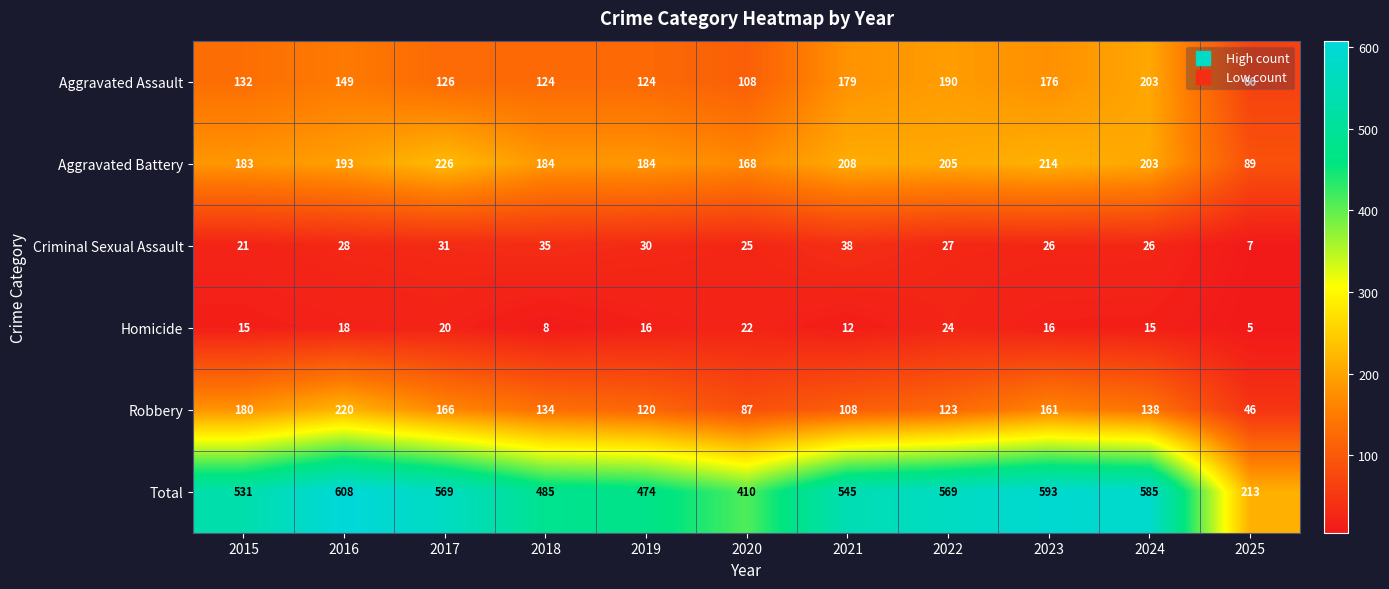

What is the approximate value of Criminal Sexual Assault at 2023?

26